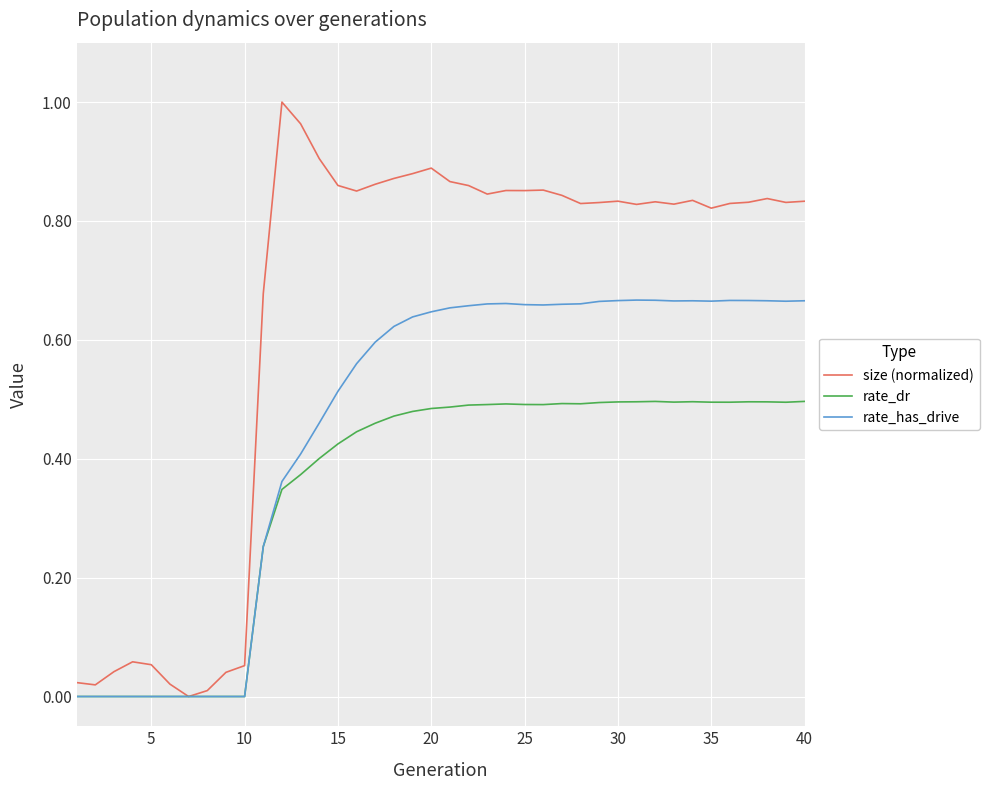

Which series has the largest total across all categories?

size (normalized)